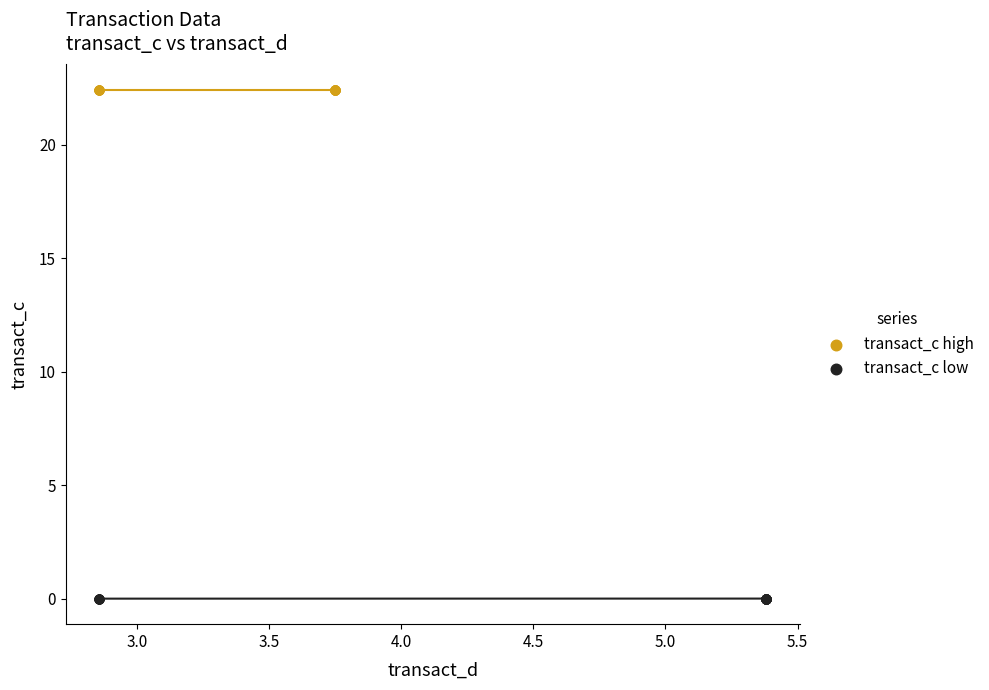

What are all the series names shown in the legend?

transact_c high, transact_c low